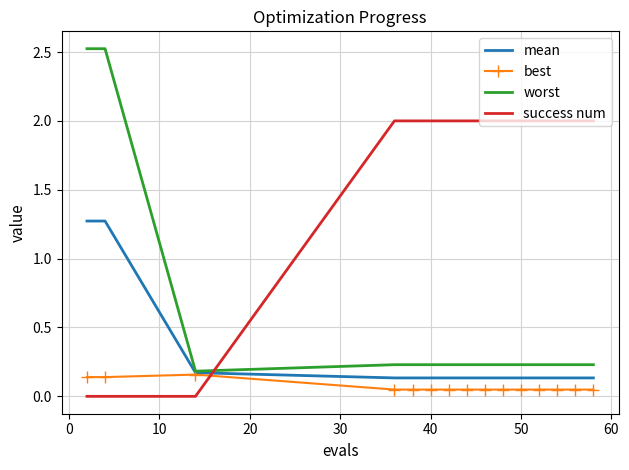

Which series has the largest total across all categories?

success num